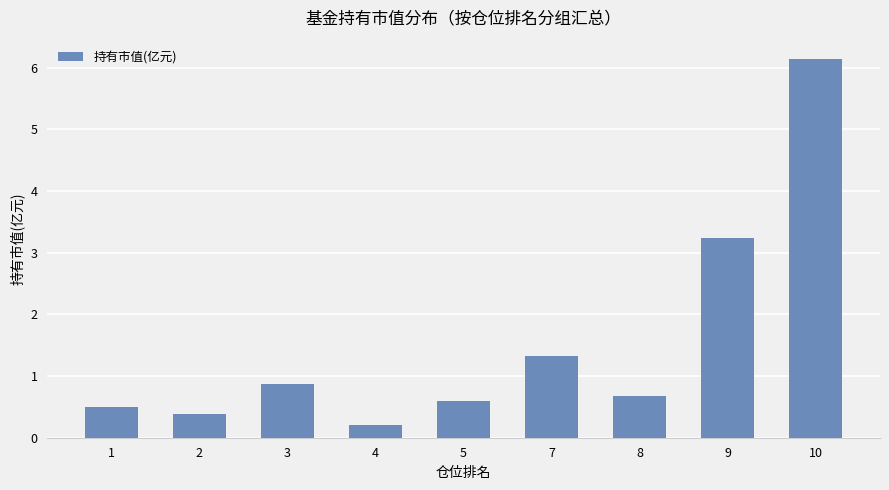

What is the sum of the values at 3 and 5?

1.5